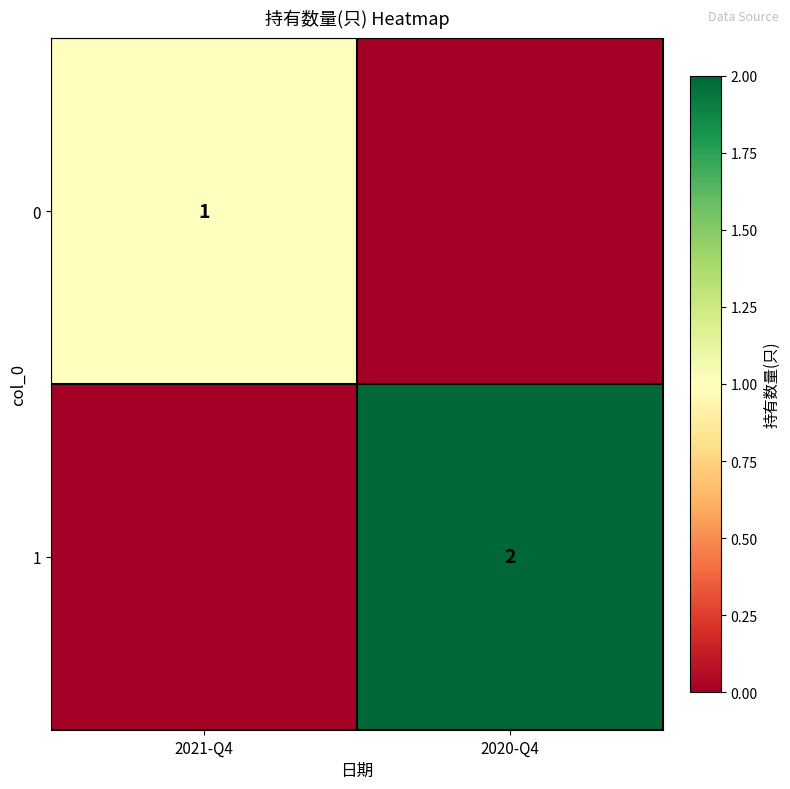

True or false: 1 has a value of 1 at 2020-Q4.

False